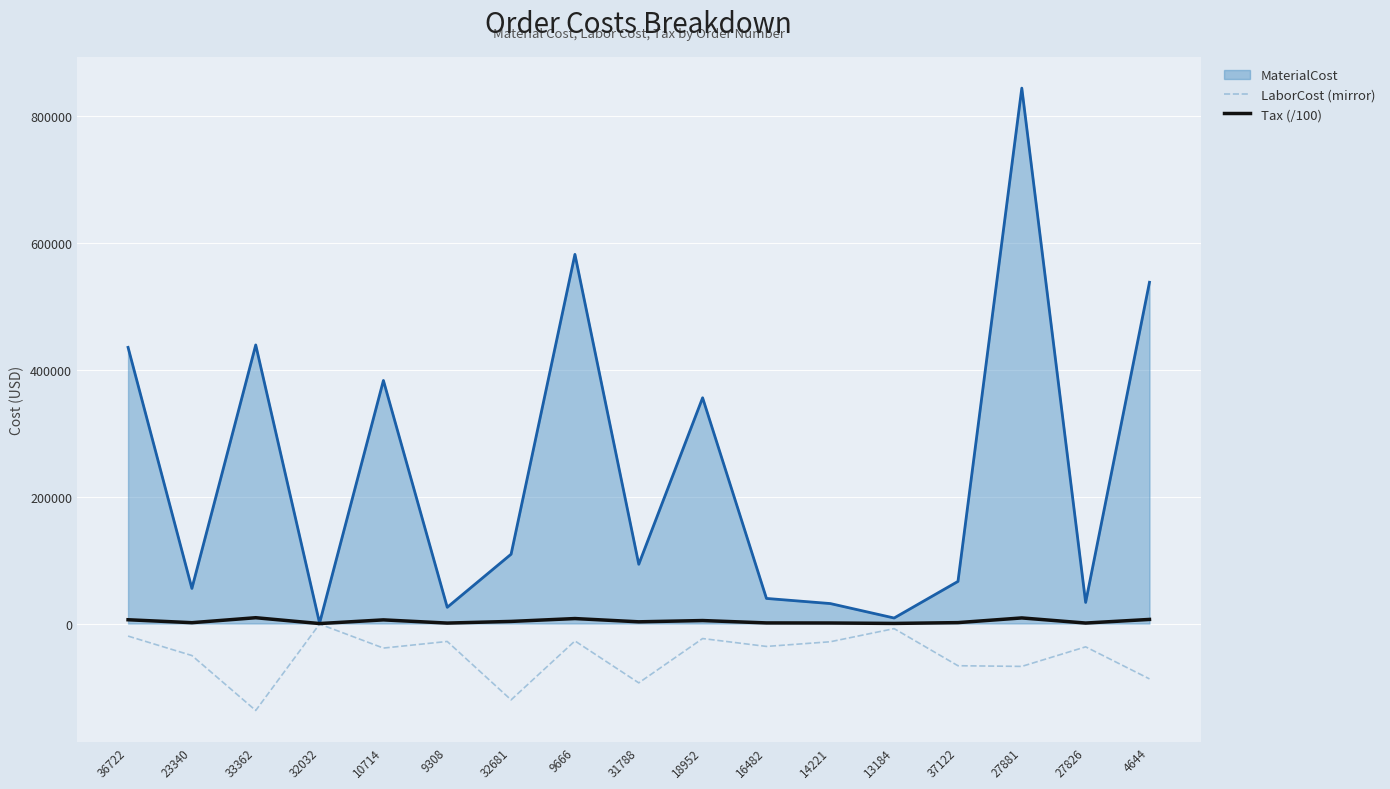

Which series has the widest spread of values?

MaterialCost